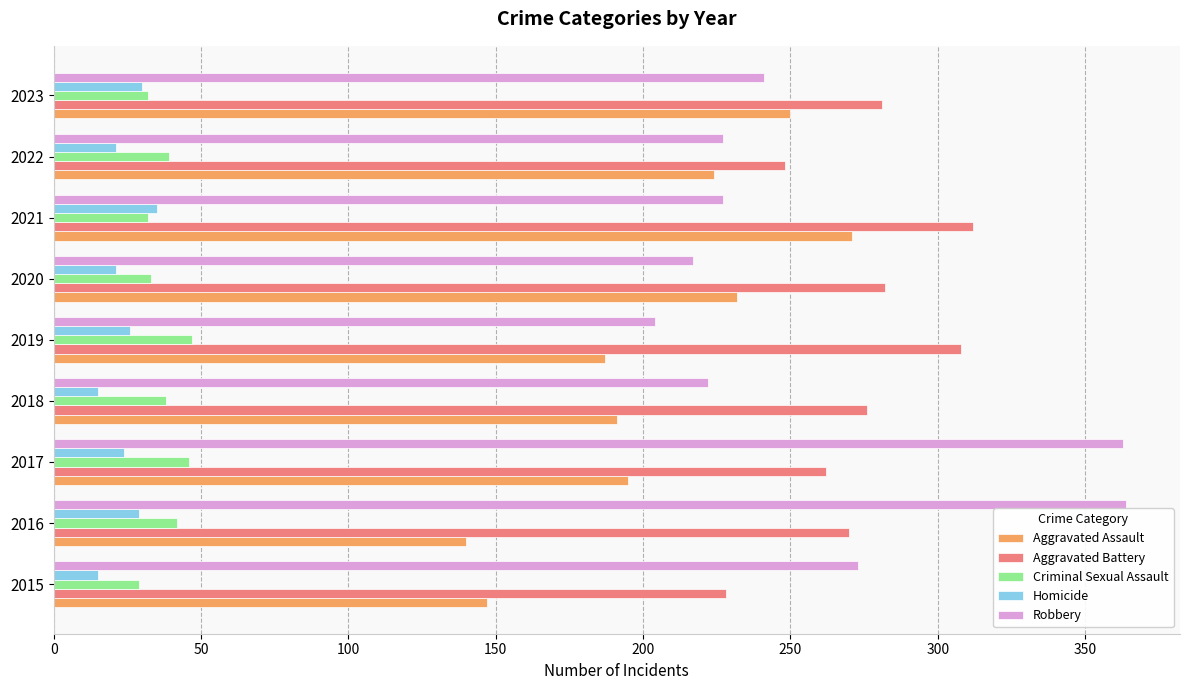

What is the total value across all series at 2016?

845